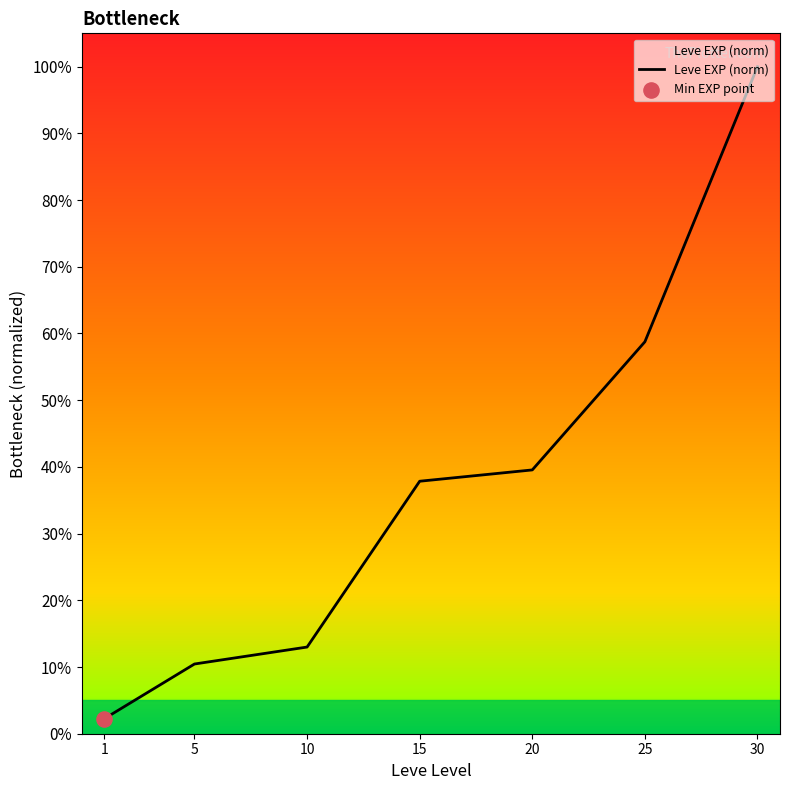

Which has a higher value, 15 or 5?

15